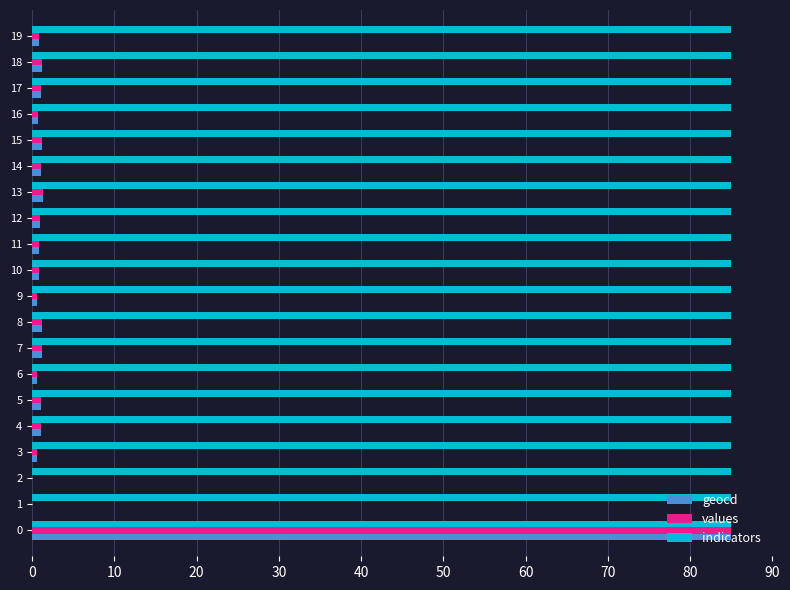

Which series has the largest total across all categories?

indicators